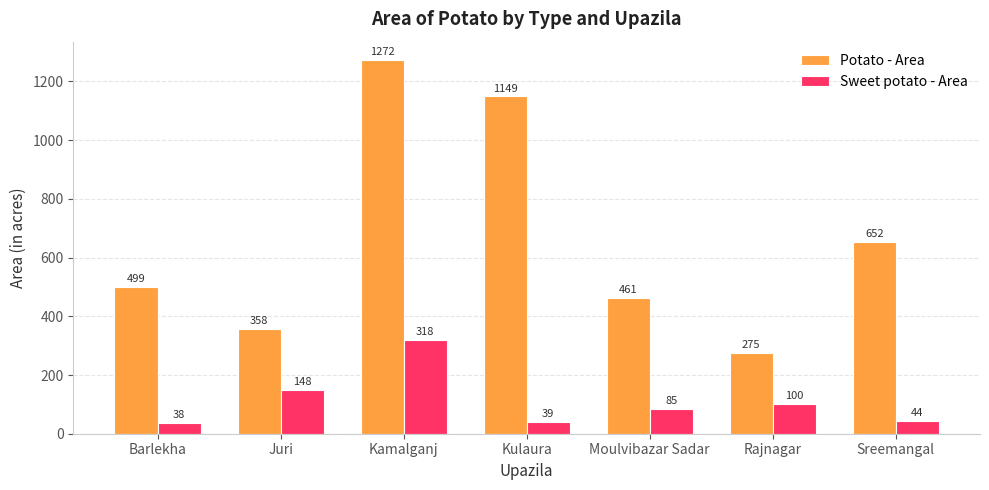

How many categories are shown in the chart?

7